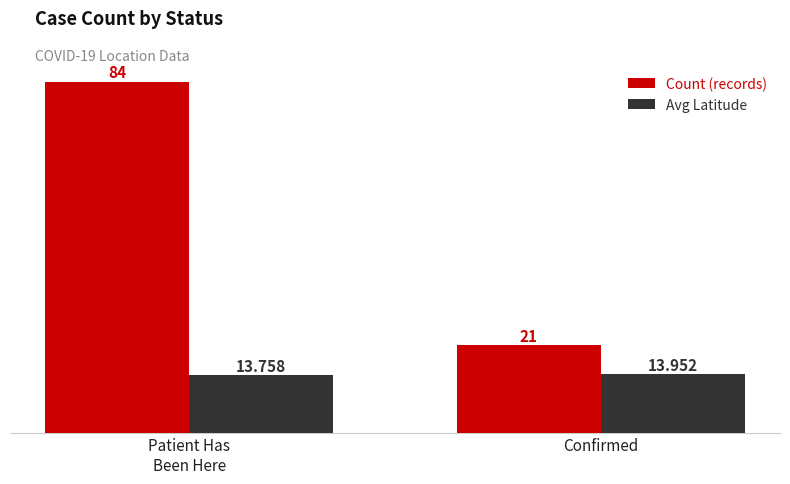

What is the value of the Avg Latitude bar at the 2nd from the left?

14.0